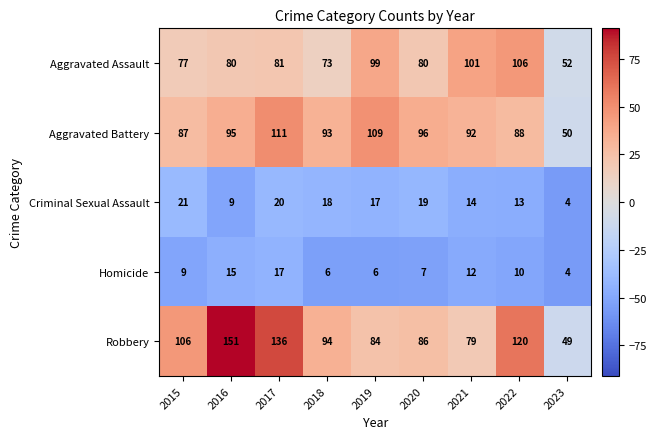

Which series has the largest total across all categories?

Robbery